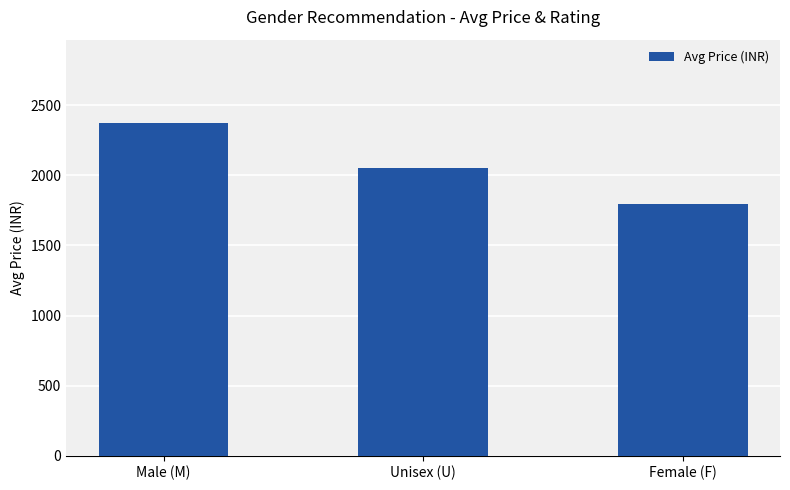

List the labels in order of value, largest first.

Male (M), Unisex (U), Female (F)